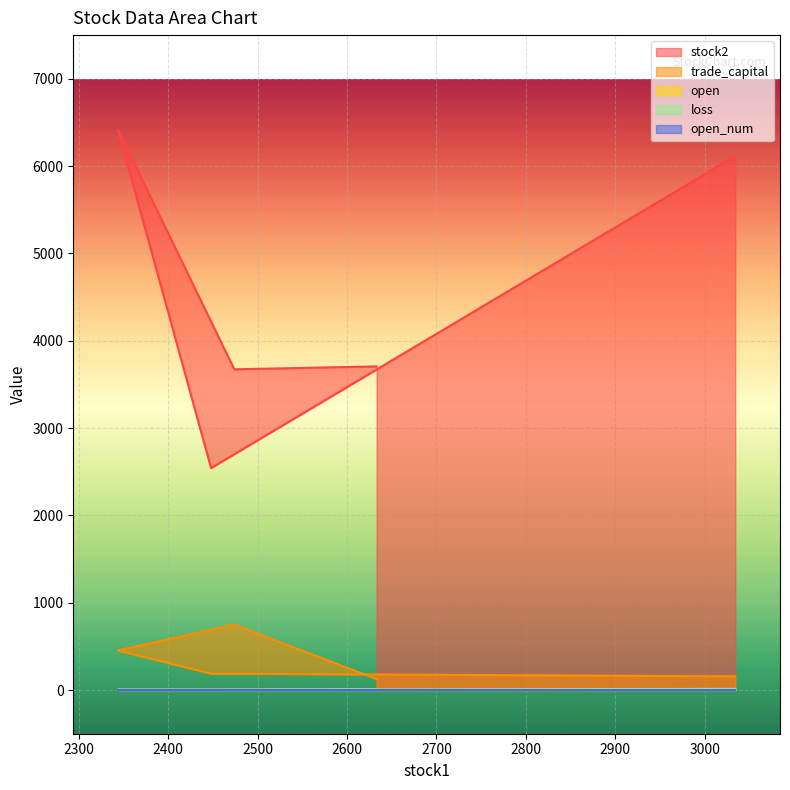

Count the number of data series in this chart.

5